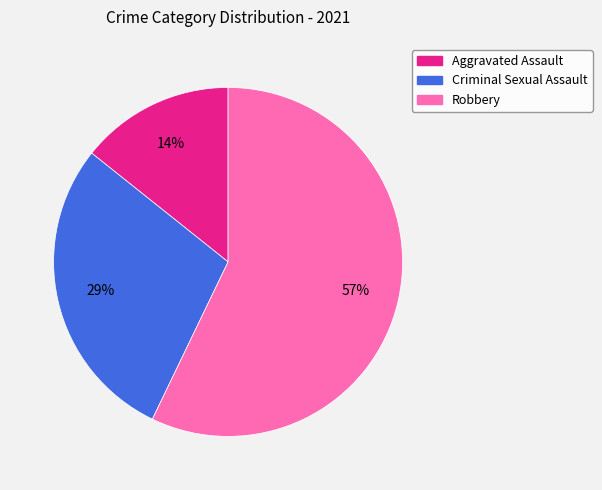

Is there any slice that represents more than half of the pie?

Yes